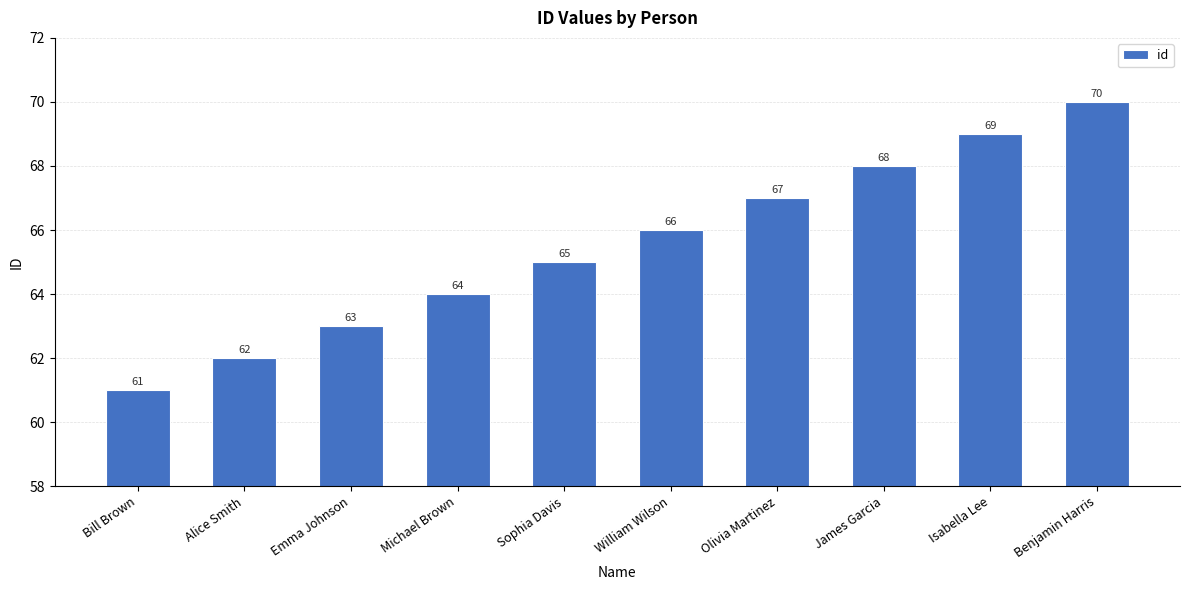

What position from the right is Emma Johnson?

8